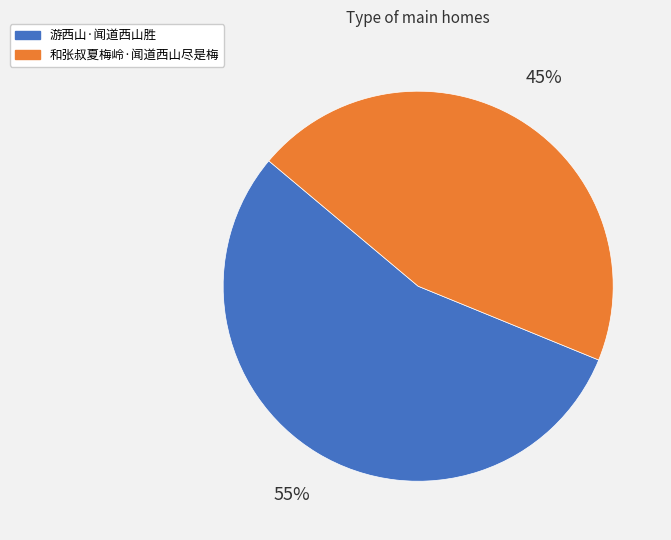

How many segments does this pie chart have?

2